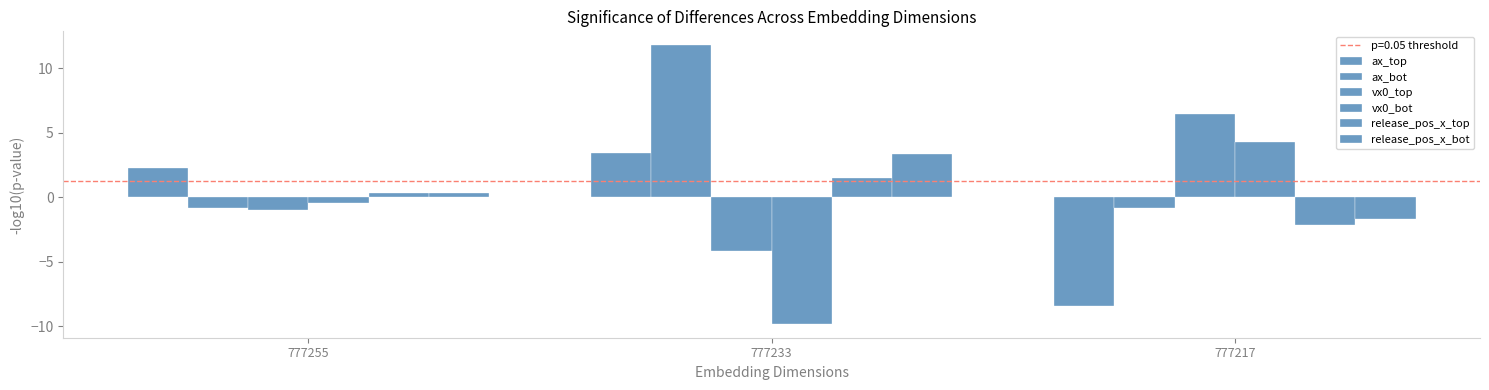

Read the ax_bot value at 777233.

11.8